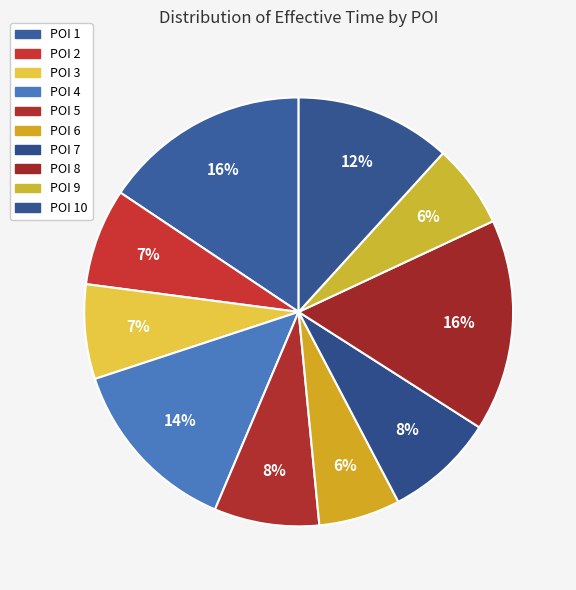

To the nearest percent, what percentage of the pie is POI 6?

6%